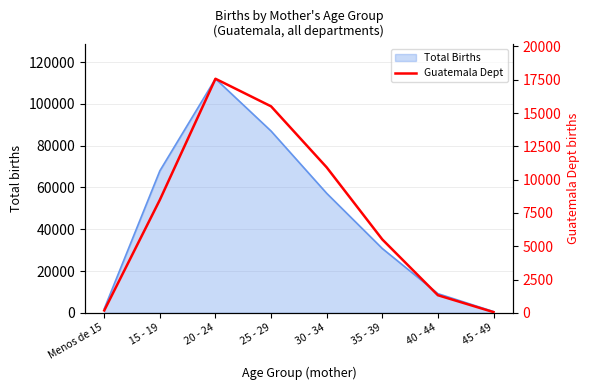

Which has a higher value, Menos de 15 or 40 - 44?

40 - 44